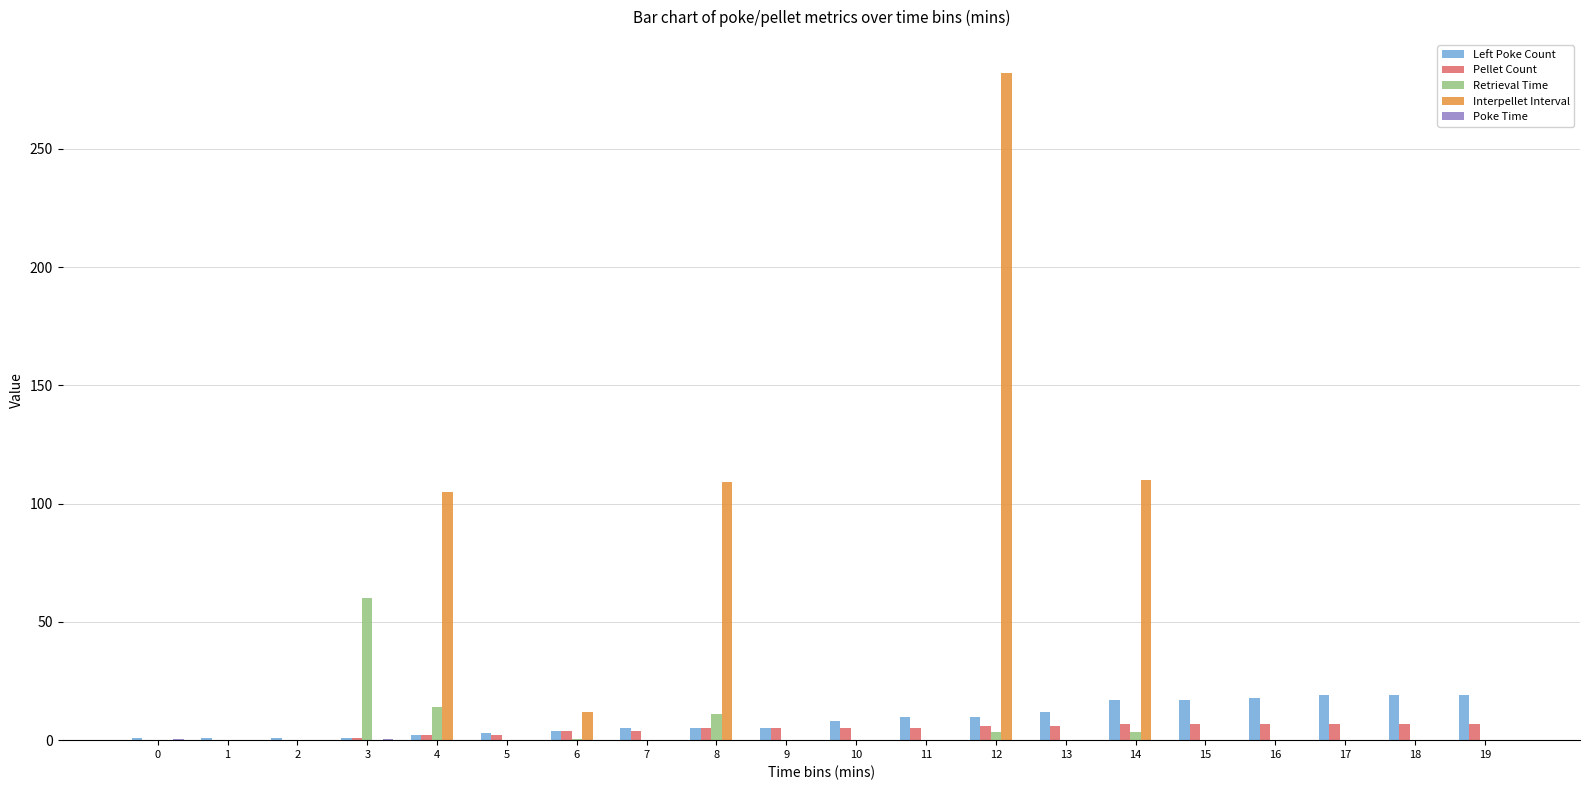

What is the maximum value shown in the chart?

282.0